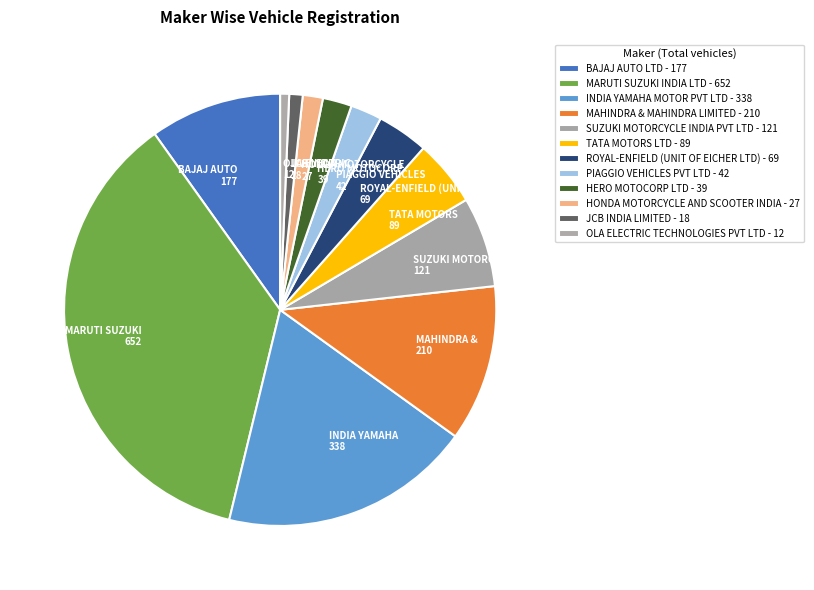

Is the sum of INDIA YAMAHA 338 and ROYAL-ENFIELD (UNIT 69 greater than half?

No